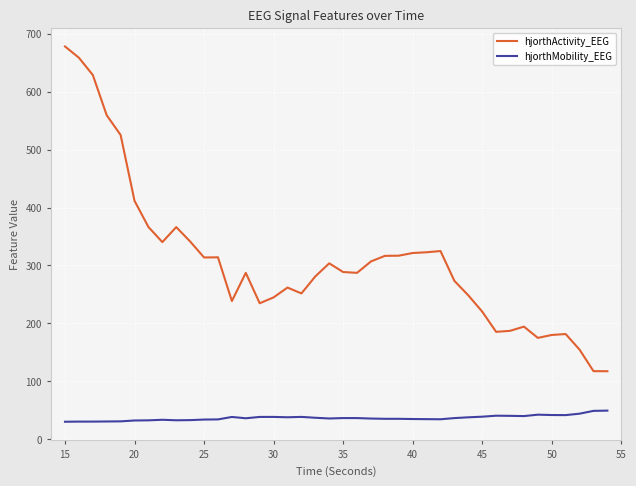

True or false: hjorthMobility_EEG and hjorthActivity_EEG intersect in this chart.

False